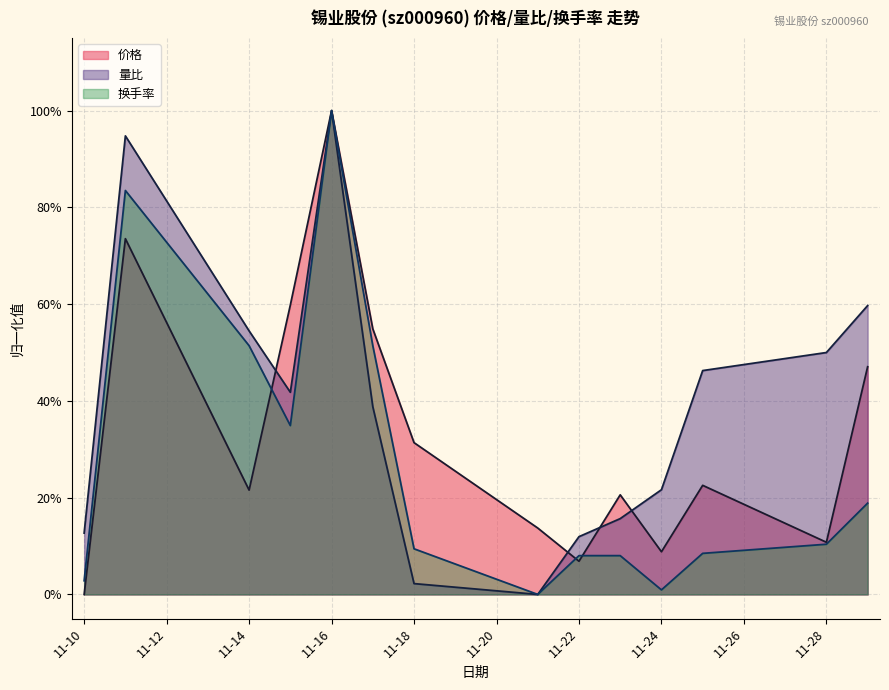

What are all the series names shown in the legend?

价格, 量比, 换手率